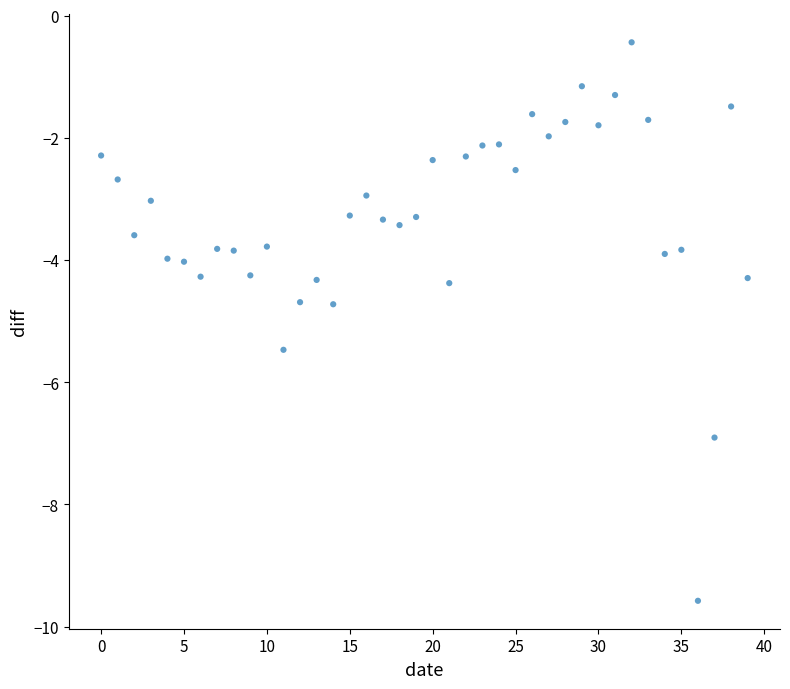

What is the range of Y values (max minus min)?

9.1